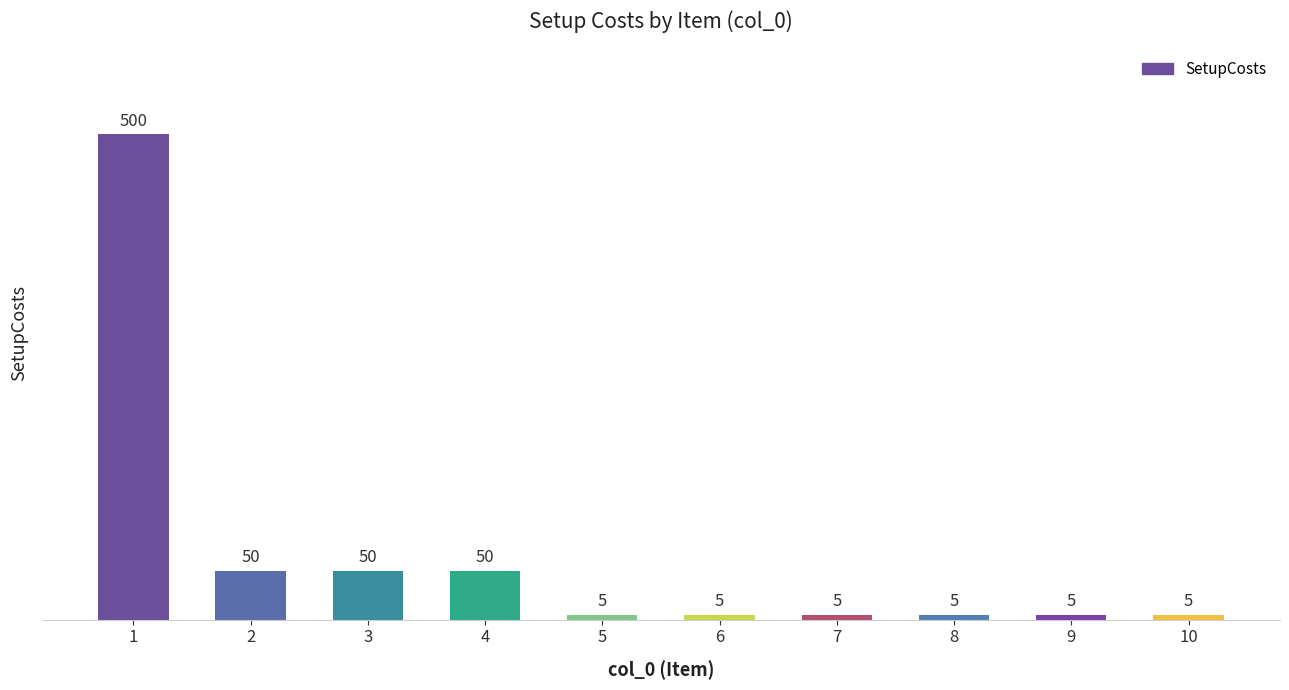

Reading right to left, extract all data points from this chart.

10=5	9=5	8=5	7=5	6=5	5=5	4=50	3=50	2=50	1=500